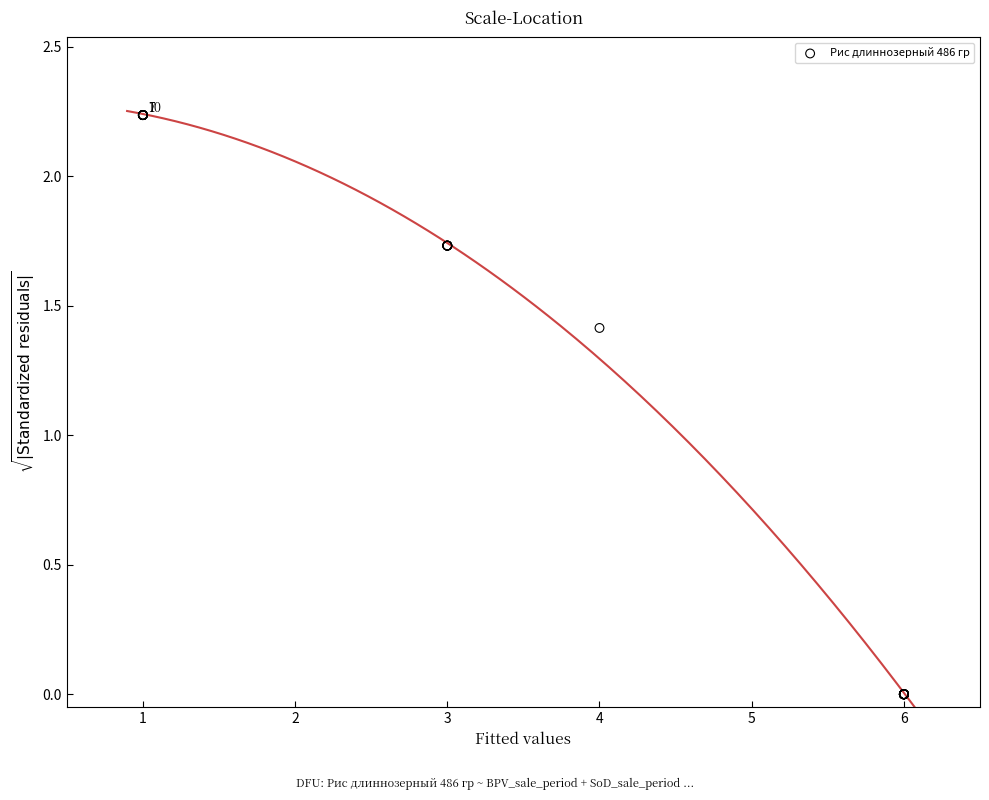

What Y value in the scatter plot is closest to 1?

1.4